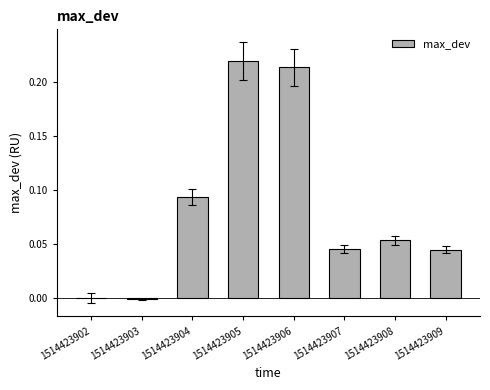

Which has a higher value, 1514423903 or 1514423904?

1514423904